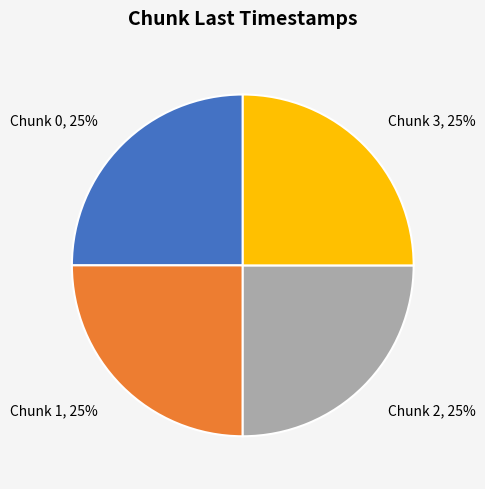

To the nearest percent, what is the average slice percentage?

25%